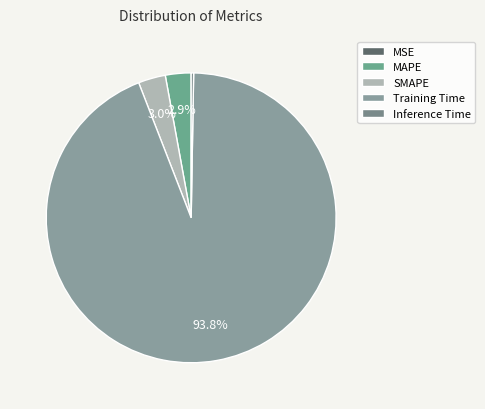

To the nearest percent, what is the difference between the largest and smallest slice percentages?

94%